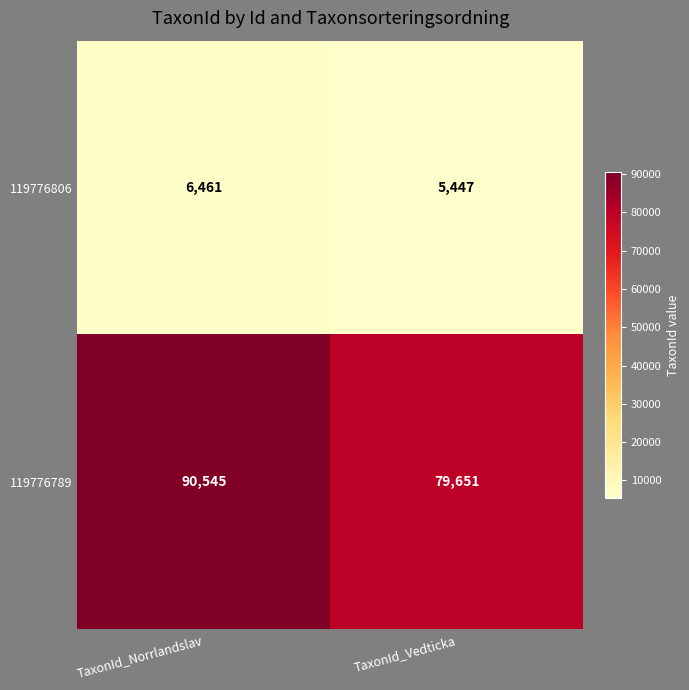

What is the sum of the 119776789 values at TaxonId_Norrlandslav and TaxonId_Vedticka?

170196